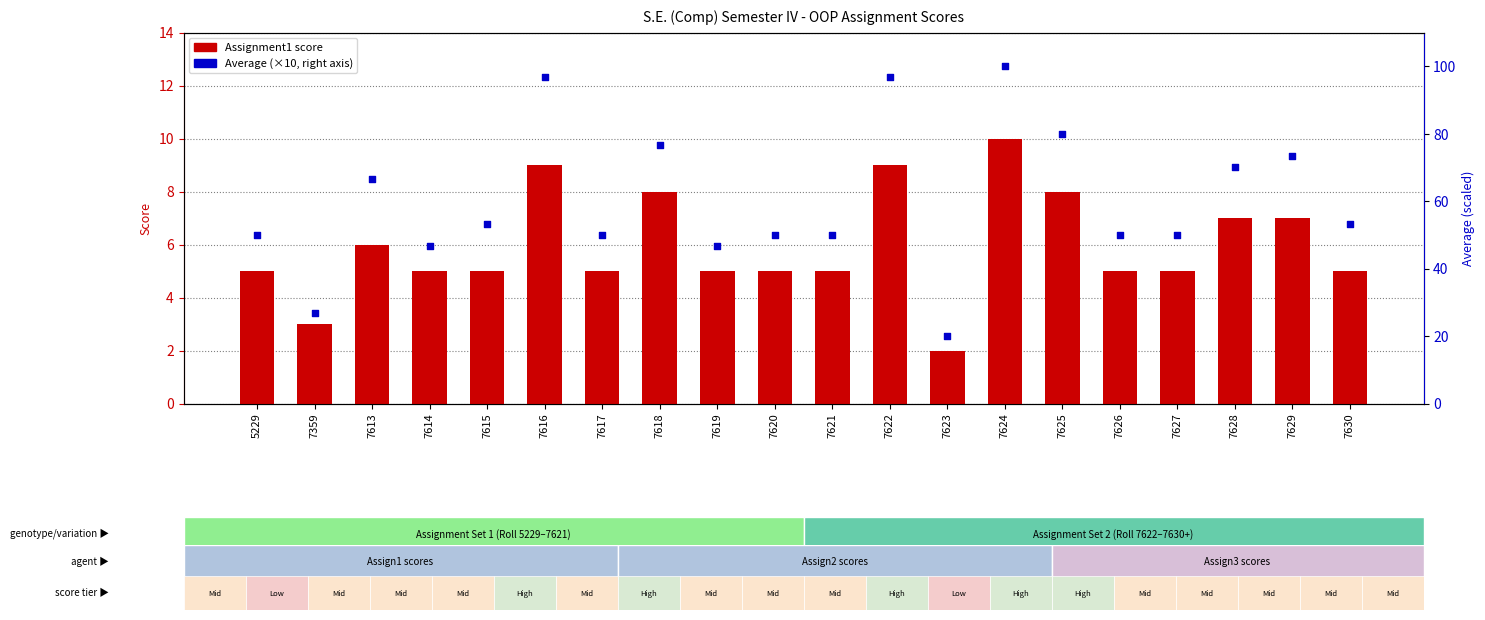

Is the value of Average (scaled) at 7630 greater than the value of Assignment1 at 7619?

Yes